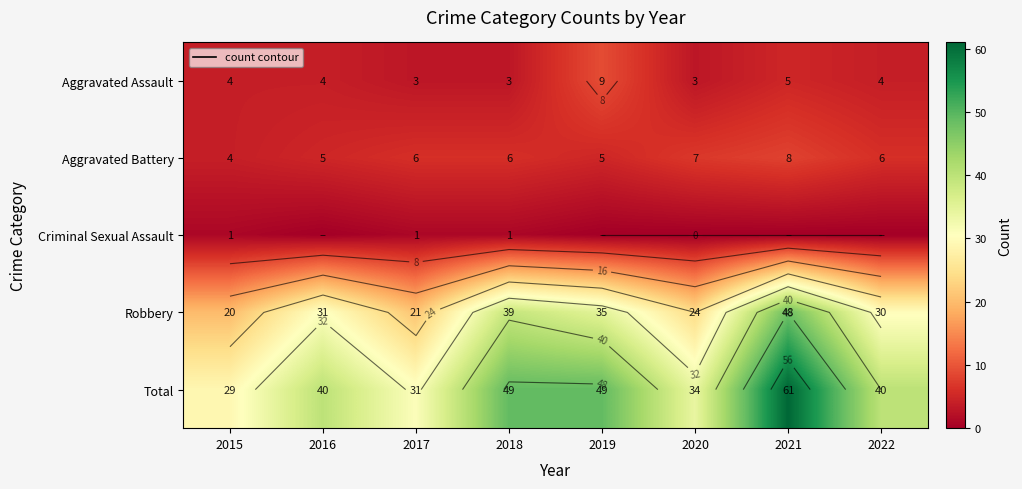

Which has a higher value, 2022 or 2019?

2019